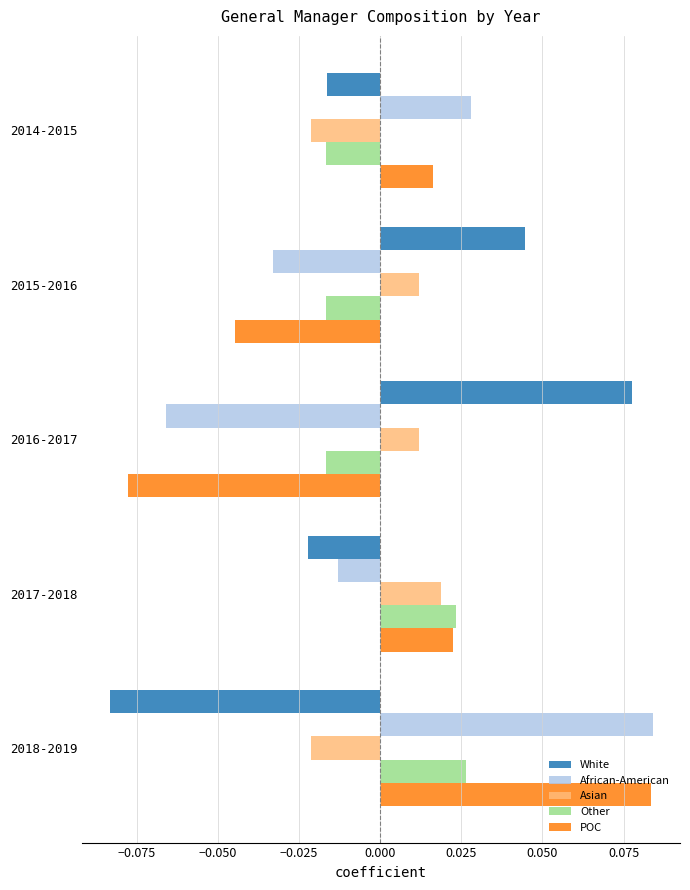

List the labels in order of White value, largest first.

2016-2017, 2015-2016, 2014-2015, 2017-2018, 2018-2019